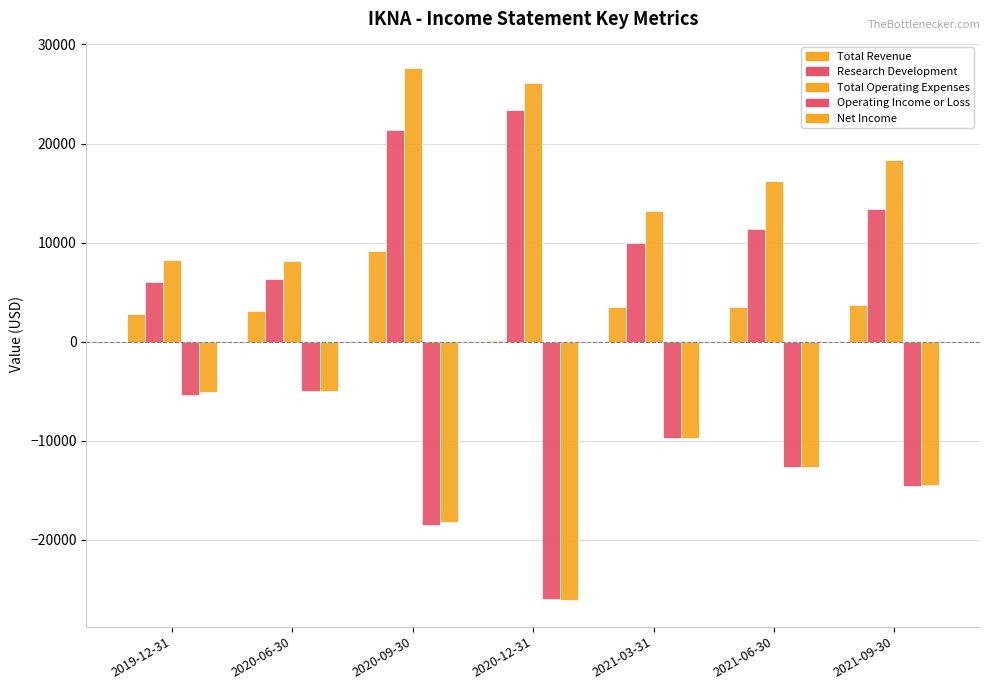

What is the sum of the Research Development values at 2021-06-30 and 2019-12-31?

17400